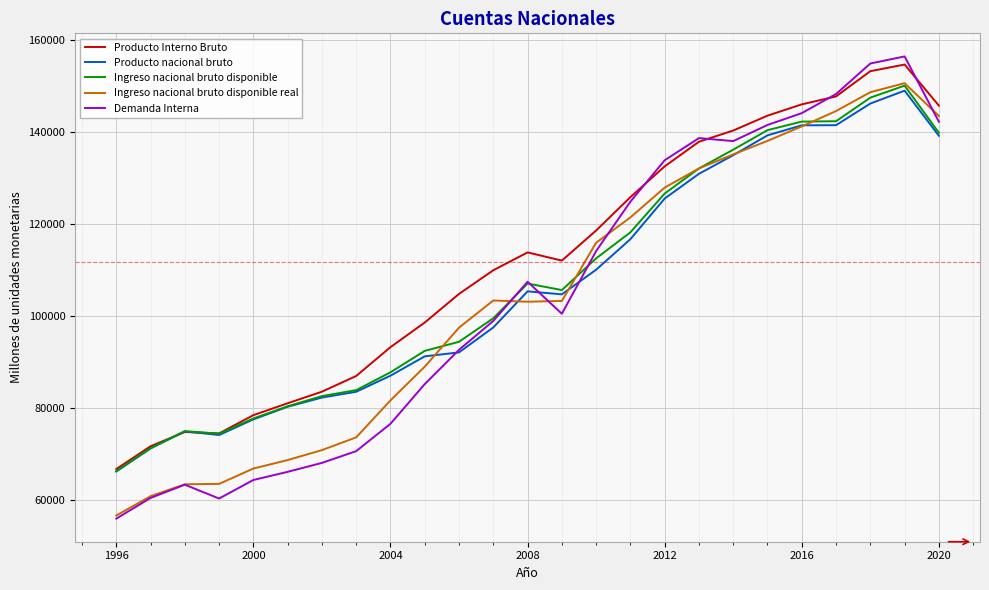

What is the minimum value shown in the chart?

55926